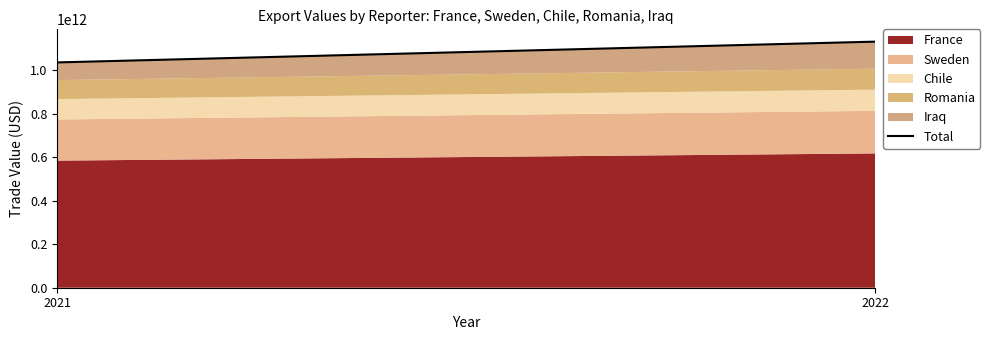

What is the value of the 2nd point from the left?

1132746676996